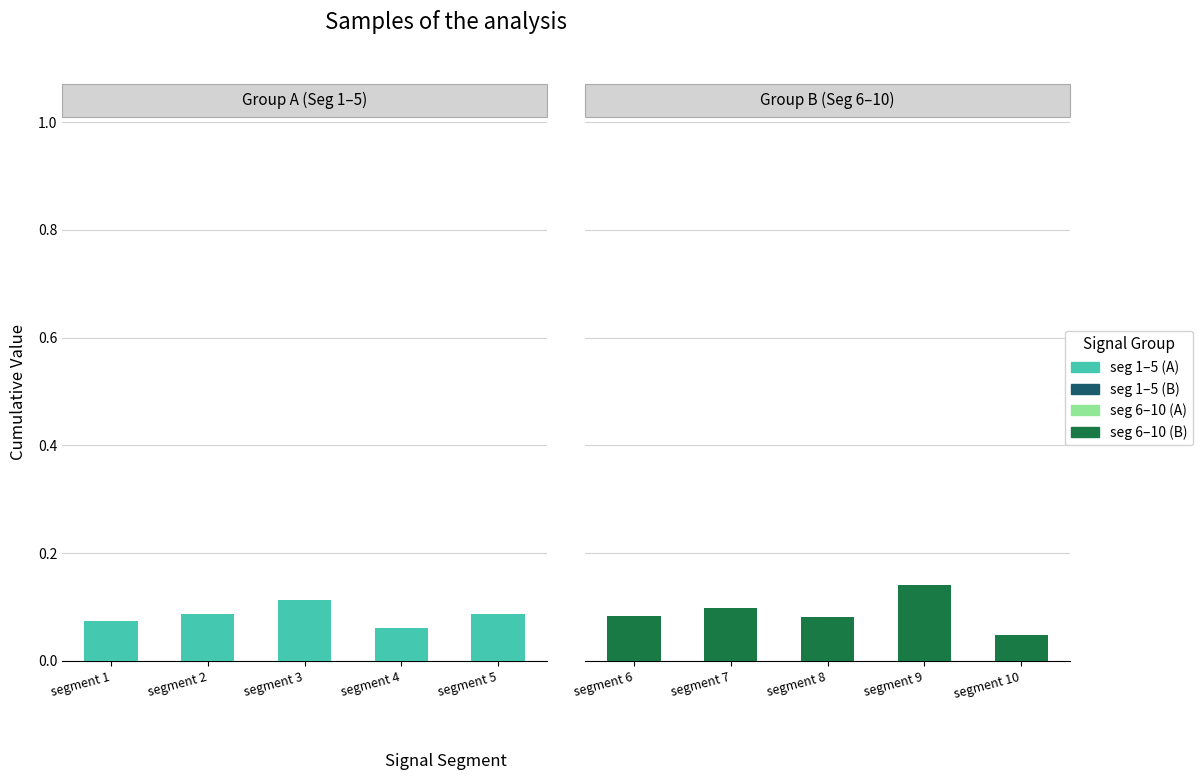

Is it true that the value at segment 6 is 0.0?

False